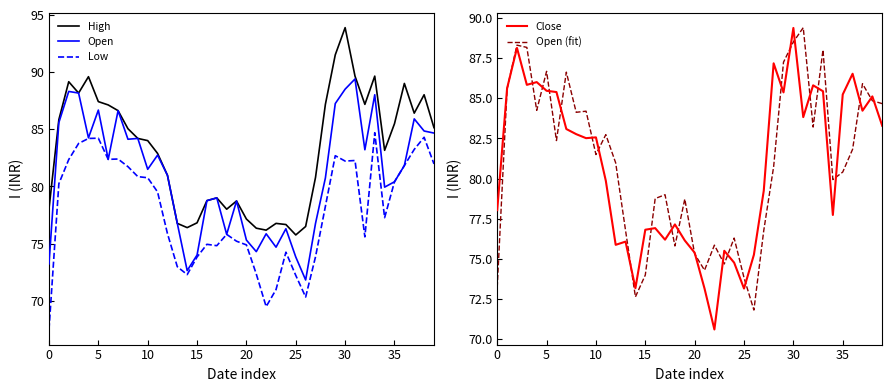

Which series has the largest total across all categories?

High